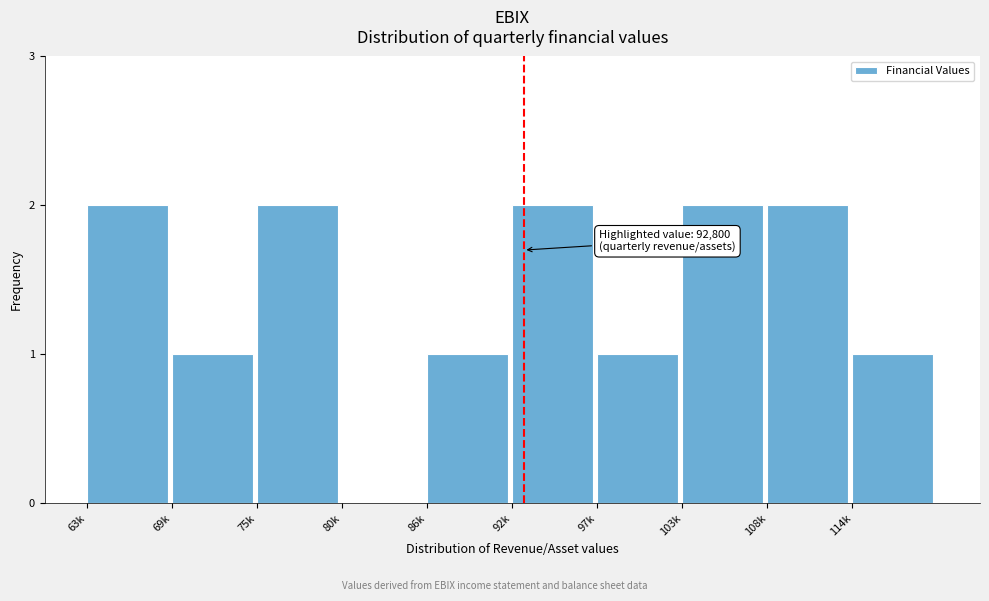

Reading left to right, what are all the values shown in this chart?

63k=2	69k=1	75k=2	80k=0	86k=1	92k=2	97k=1	103k=2	108k=2	114k=1